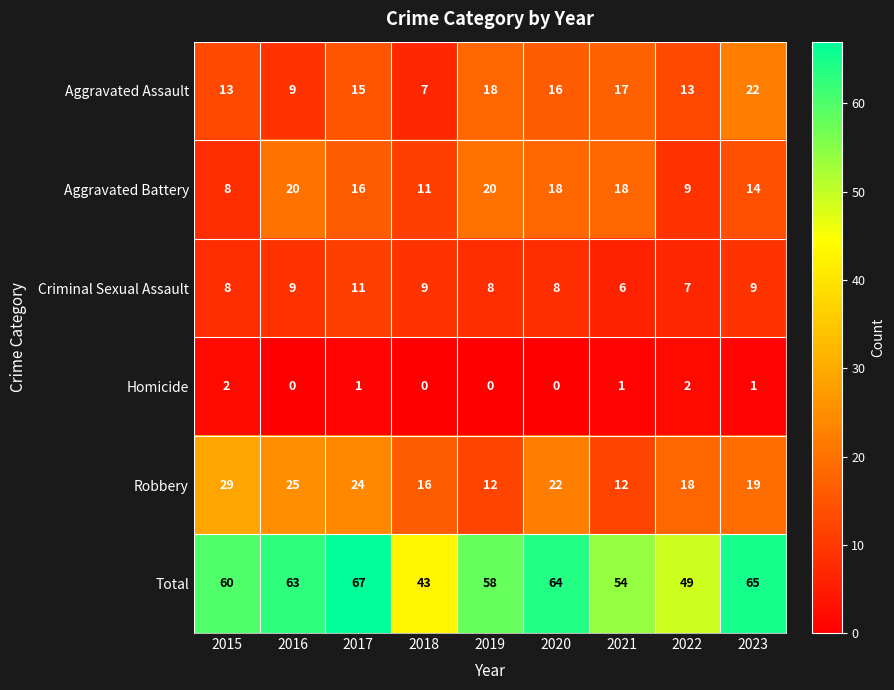

Which series has the largest range (max minus min)?

Total